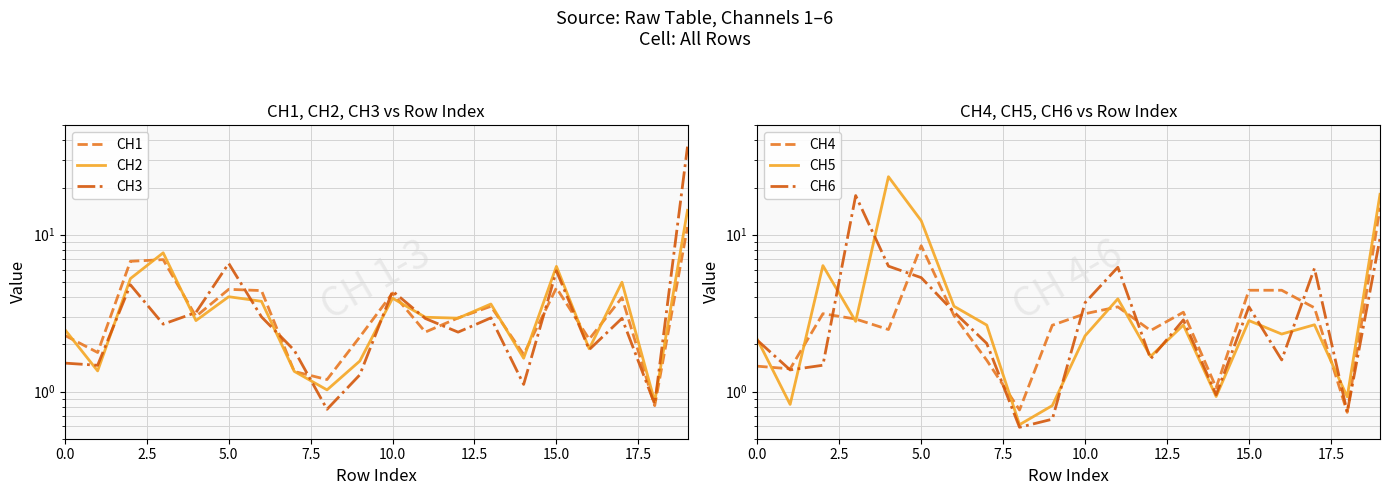

In CH3, how many points are higher than both neighbors (excluding endpoints)?

6